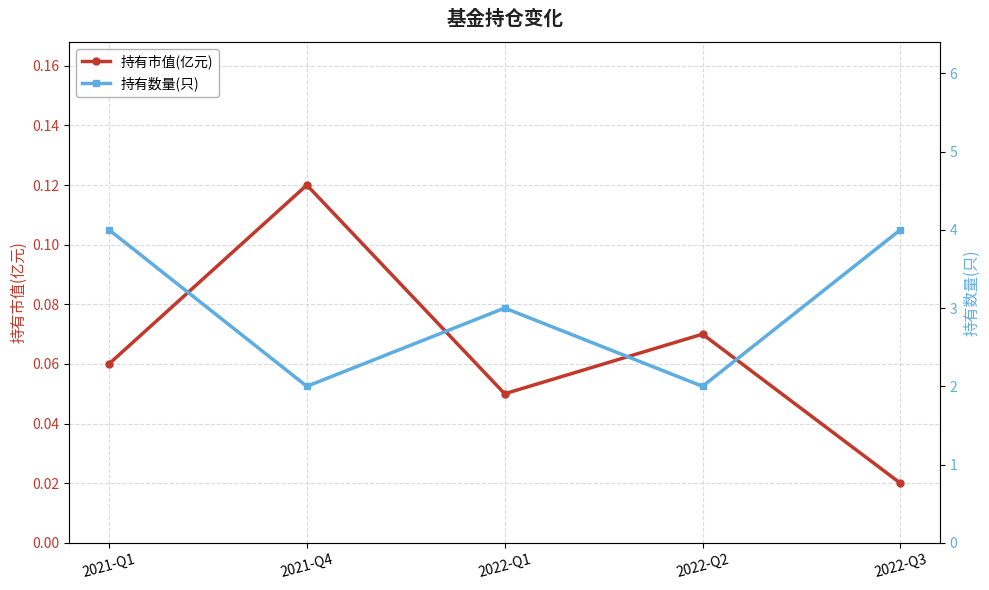

Rank the series at 2022-Q2 from highest to lowest value.

持有数量(只), 持有市值(亿元)